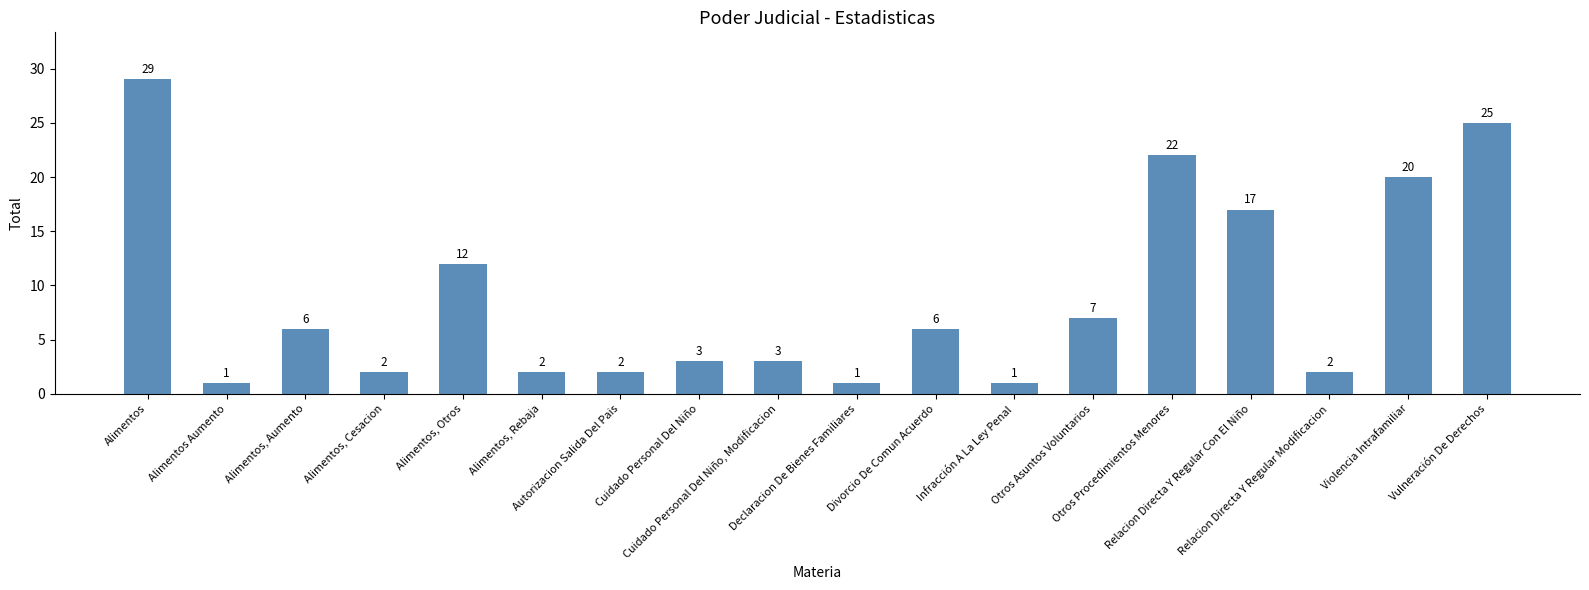

What is the label of the 12th bar from the left?

Infracción A La Ley Penal